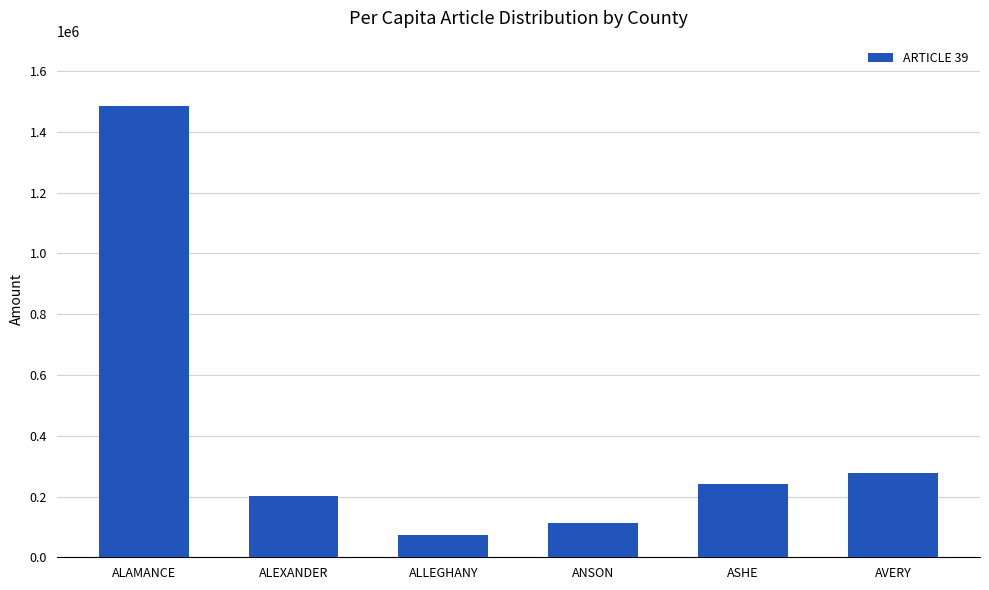

Rank the categories by value from highest to lowest.

ALAMANCE, AVERY, ASHE, ALEXANDER, ANSON, ALLEGHANY